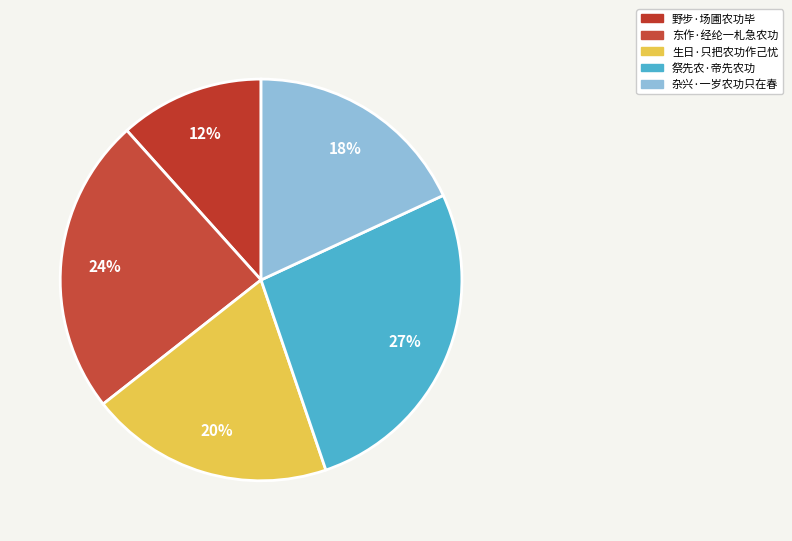

To the nearest percent, what portion does 杂兴·一岁农功只在春 represent?

18%